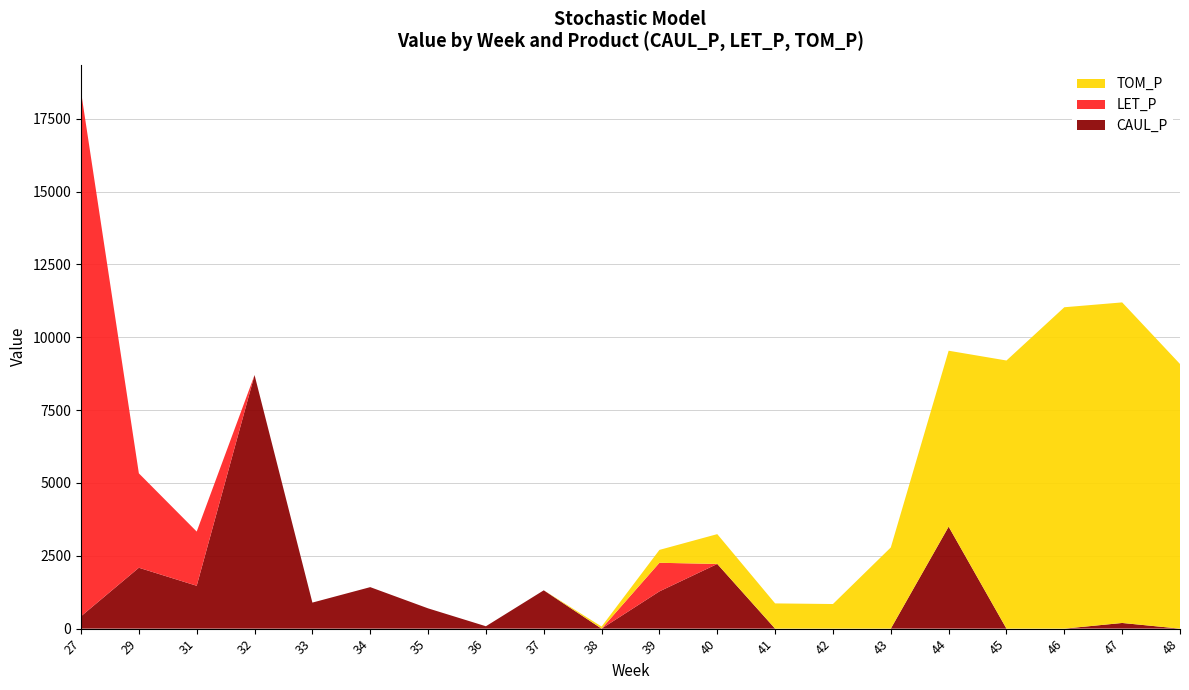

Reading right to left, what are all the values shown in this chart?

CAUL_P: 48=0.0	47=194.5	46=0.0	45=0.0	44=3500.8	43=0.0	42=0.0	41=0.0	40=2220.5	39=1278.6	38=0.0	37=1315.3	36=81.7	35=695.9	34=1424.5	33=894.0	32=8705.7	31=1471.1	29=2090.2	27=424.9
LET_P: 48=0.0	47=0.0	46=0.0	45=0.0	44=0.0	43=0.0	42=0.0	41=0.0	40=0.0	39=981.8	38=0.0	37=0.0	36=0.0	35=0.0	34=0.0	33=0.0	32=0.0	31=1860.8	29=3240.2	27=18007.7
TOM_P: 48=9084.6	47=11004.1	46=11031.9	45=9204.2	44=6039.2	43=2786.7	42=845.0	41=866.1	40=1023.6	39=442.3	38=71.8	37=0.0	36=0.0	35=0.0	34=0.0	33=0.0	32=0.0	31=0.0	29=0.0	27=0.0